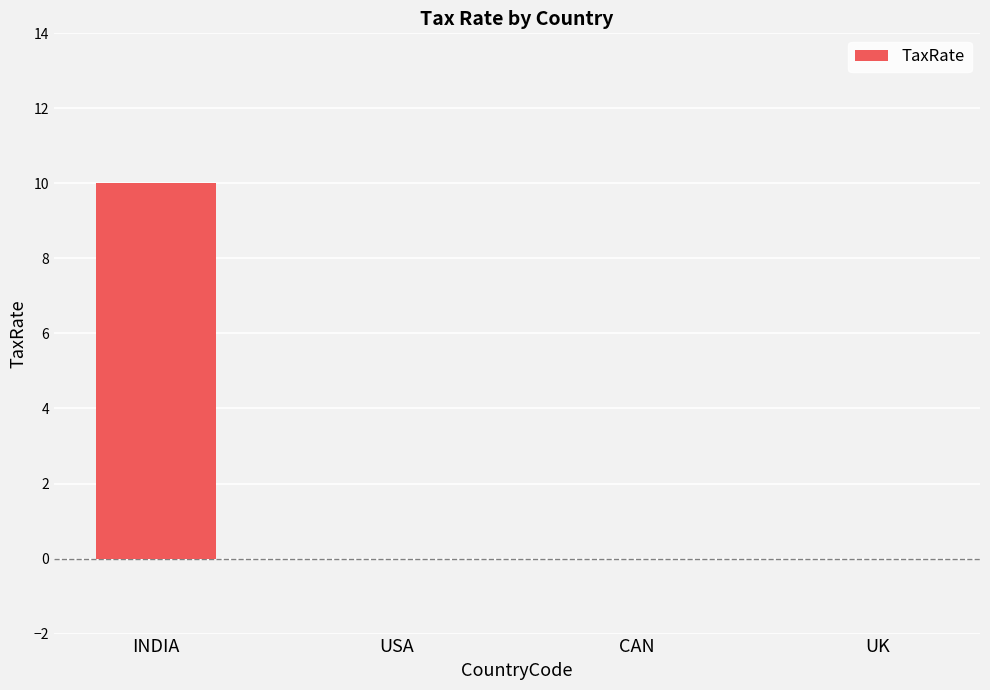

What is the sum of the values at INDIA and UK?

10